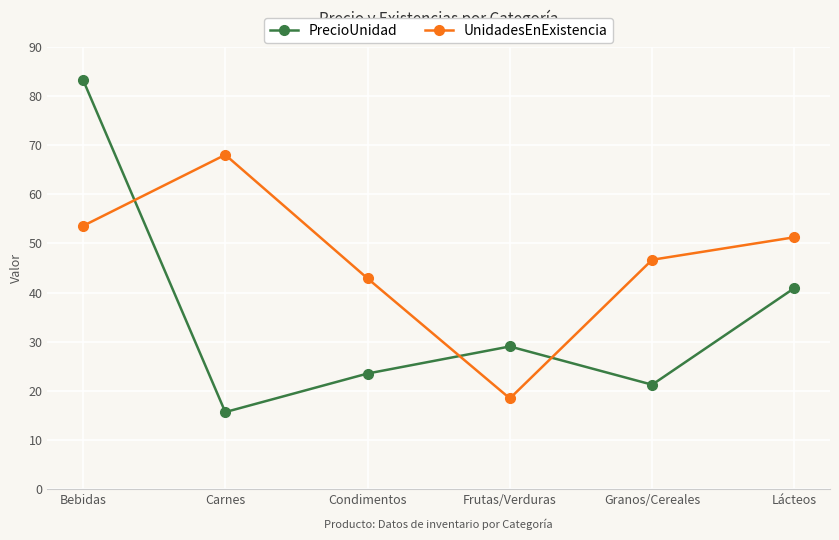

How many interior local valleys does the UnidadesEnExistencia series have?

1